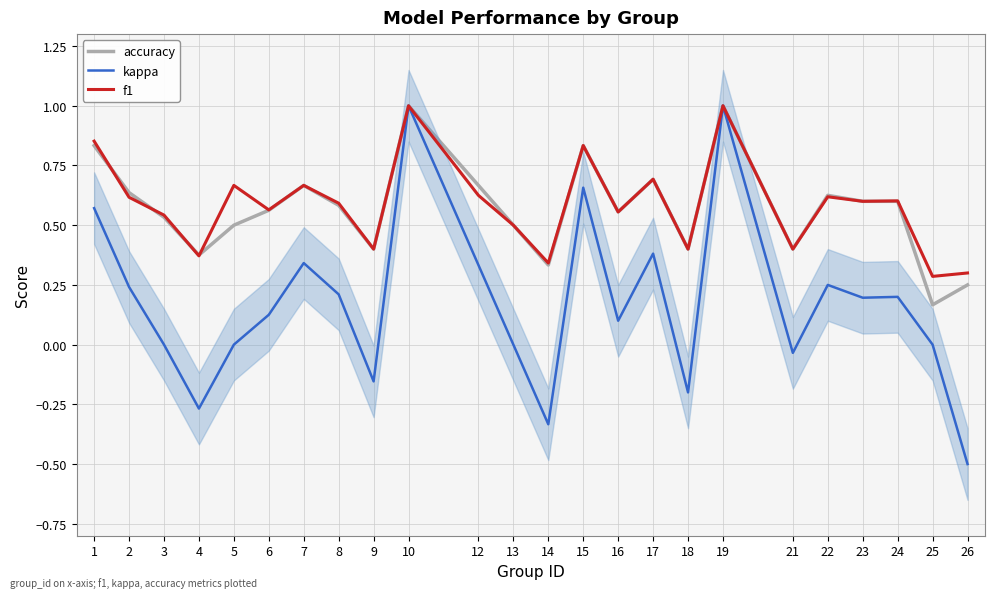

Between 5 and 22, which is larger?

22